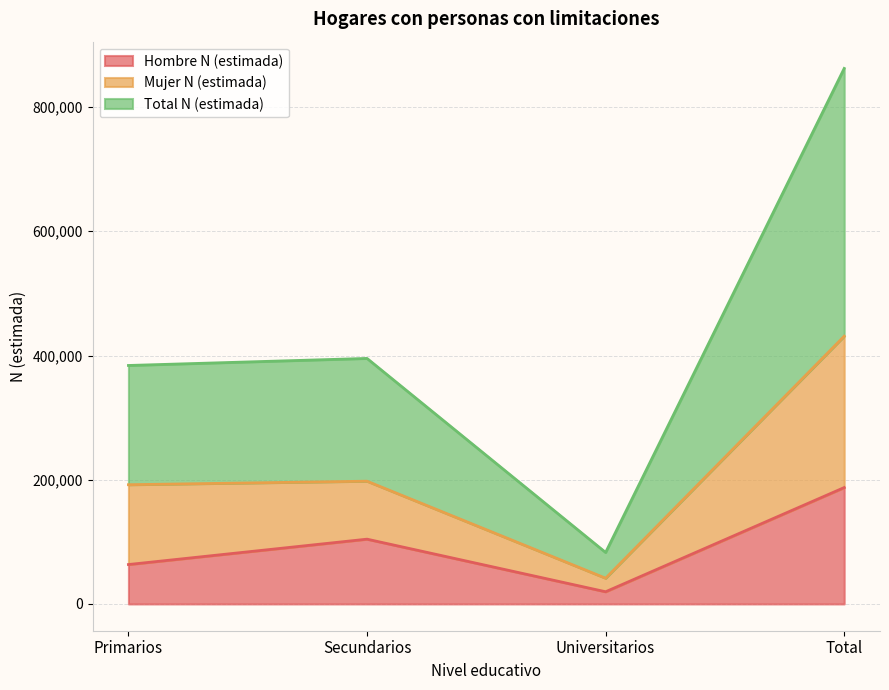

True or false: Total N (estimada) and Hombre N (estimada) cross at least once.

False